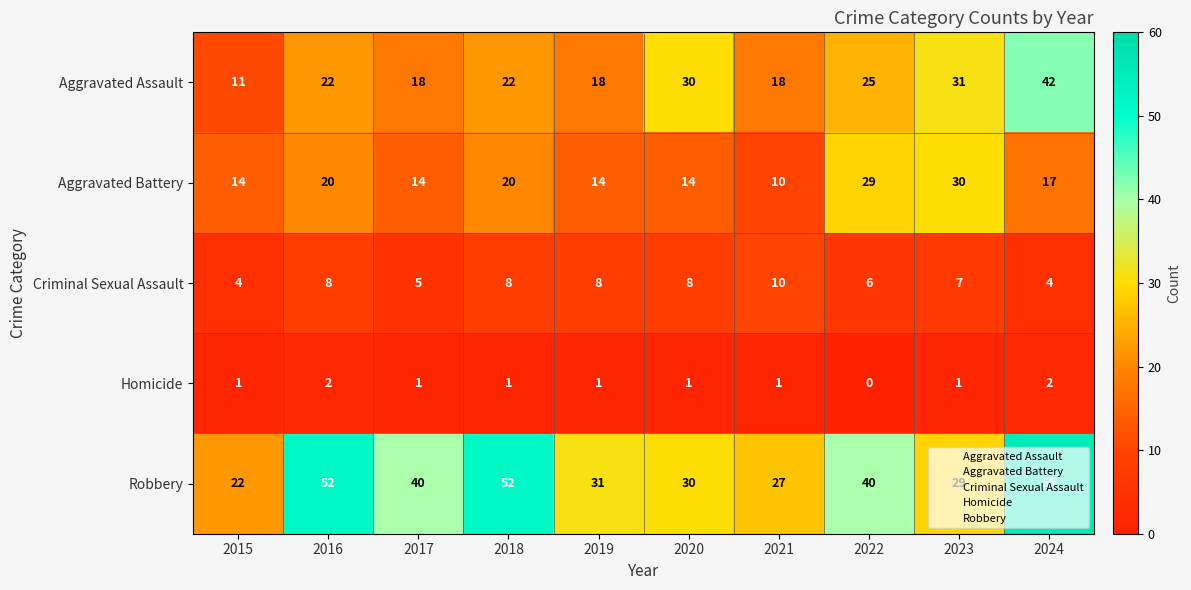

Which series changed the most between 2017 and 2021?

Robbery